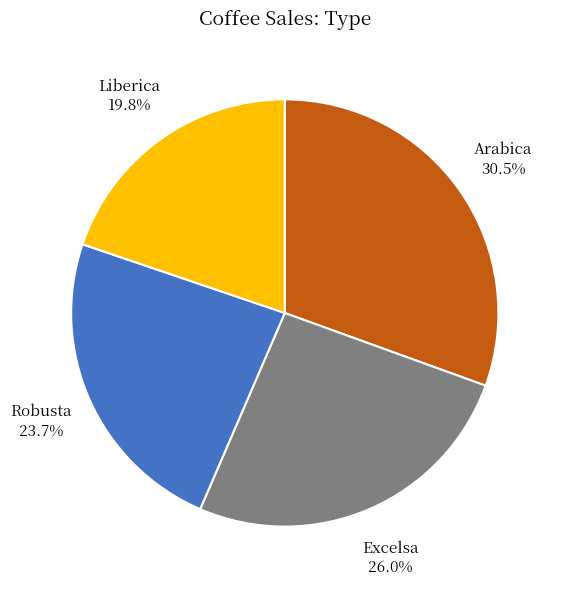

Does any single category account for the majority?

No